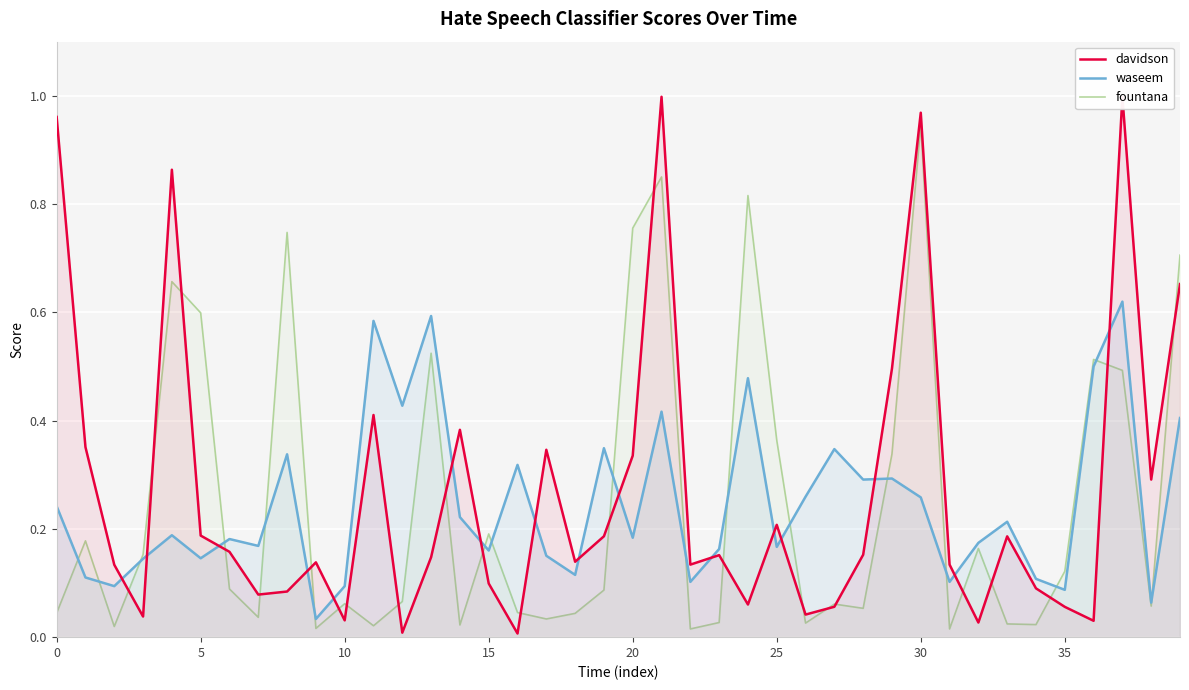

What is the sum of the waseem values at 0 and 11?

0.8